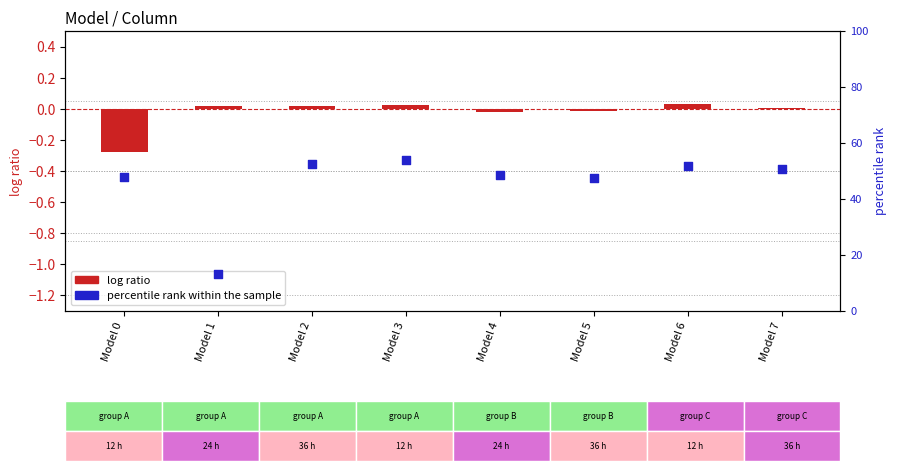

Is the value of log ratio at Model 2 greater than the value of percentile rank within the sample at Model 2?

No